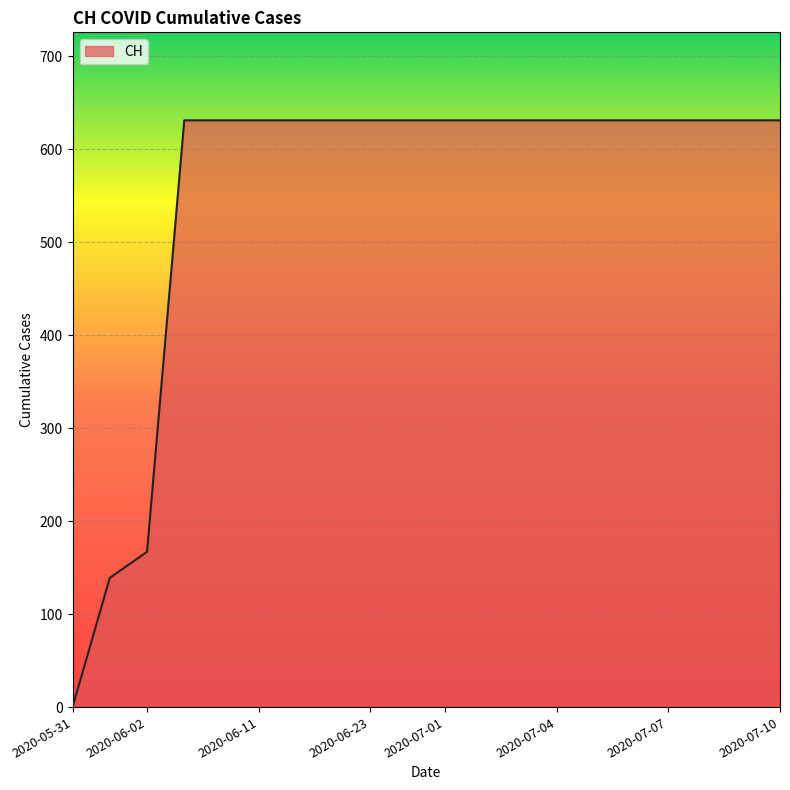

Reading right to left, extract all data points from this chart.

631	631	631	631	631	631	631	631	631	631	631	631	631	631	631	631	631	167	139	0